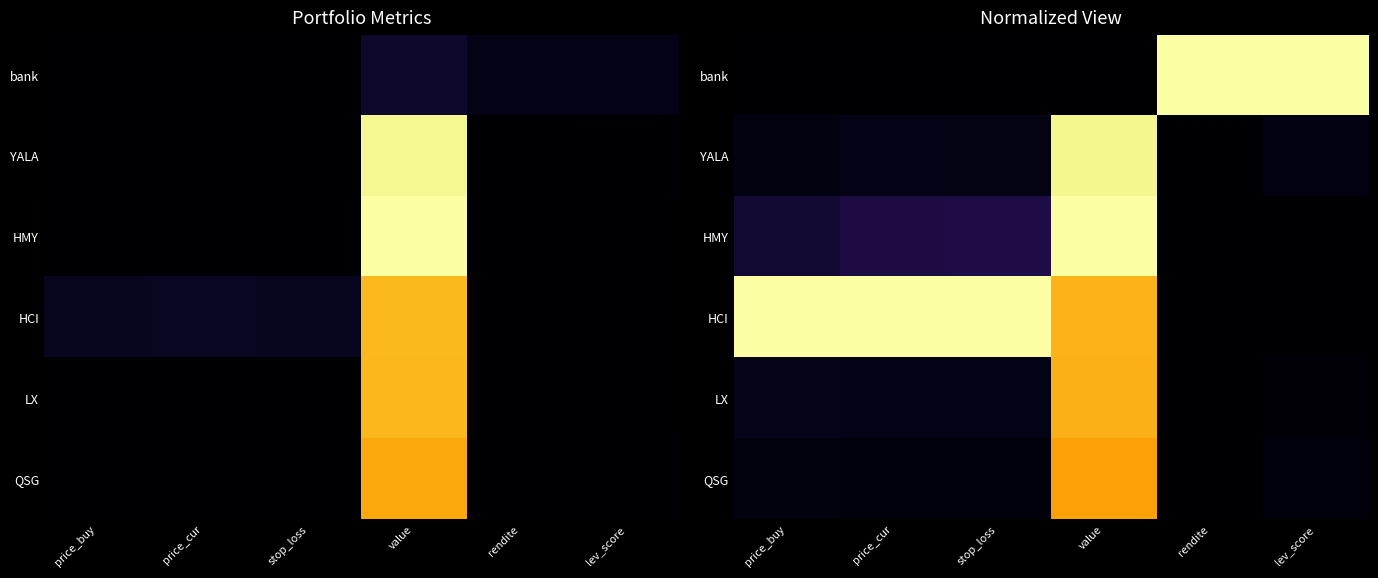

Between value and price_buy, which is larger?

value